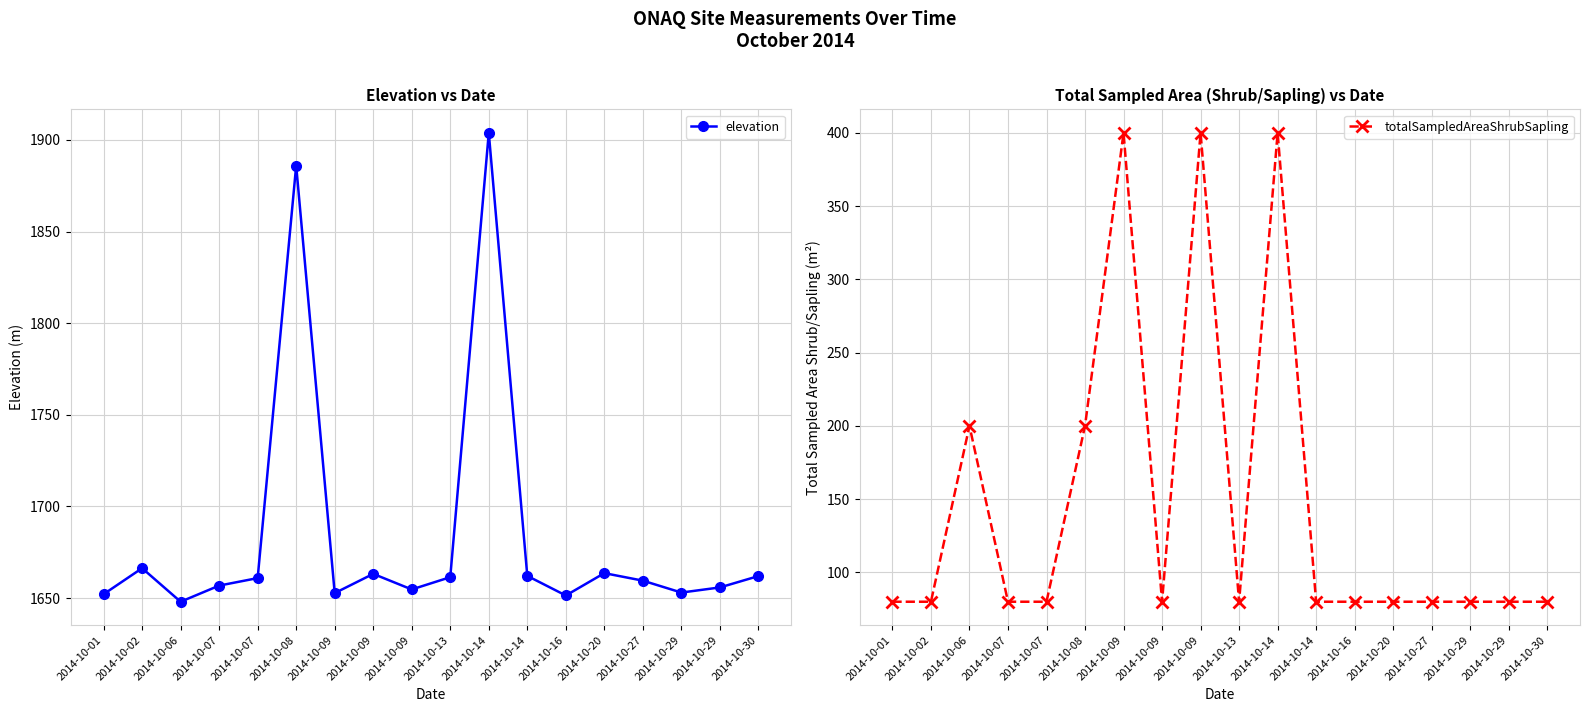

Reading left to right, what are all the values shown in this chart?

elevation: 1652.1	1666.3	1648.0	1656.8	1660.9	1886.0	1652.7	1663.2	1654.7	1661.4	1903.9	1662.1	1651.4	1663.6	1659.5	1653.0	1655.8	1662.0
totalSampledAreaShrubSapling: 80.0	80.0	200.0	80.0	80.0	200.0	400.0	80.0	400.0	80.0	400.0	80.0	80.0	80.0	80.0	80.0	80.0	80.0